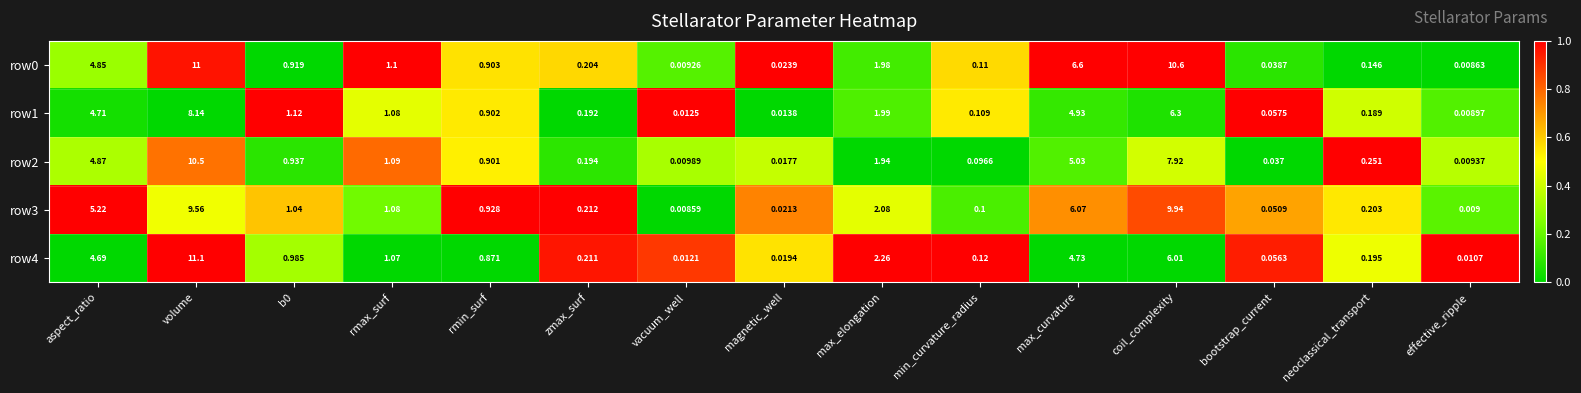

At which category does the chart reach its peak across all series?

volume